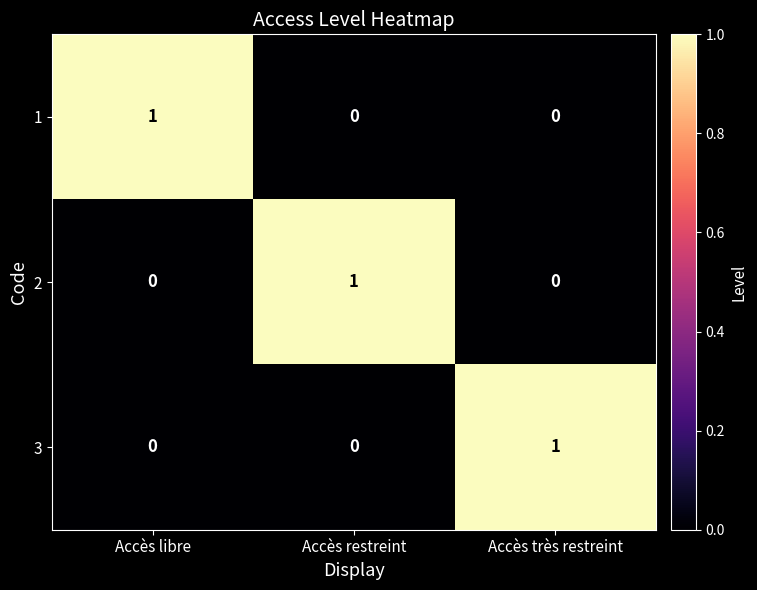

The 2 series shows 0 at Accès libre. True or false?

True